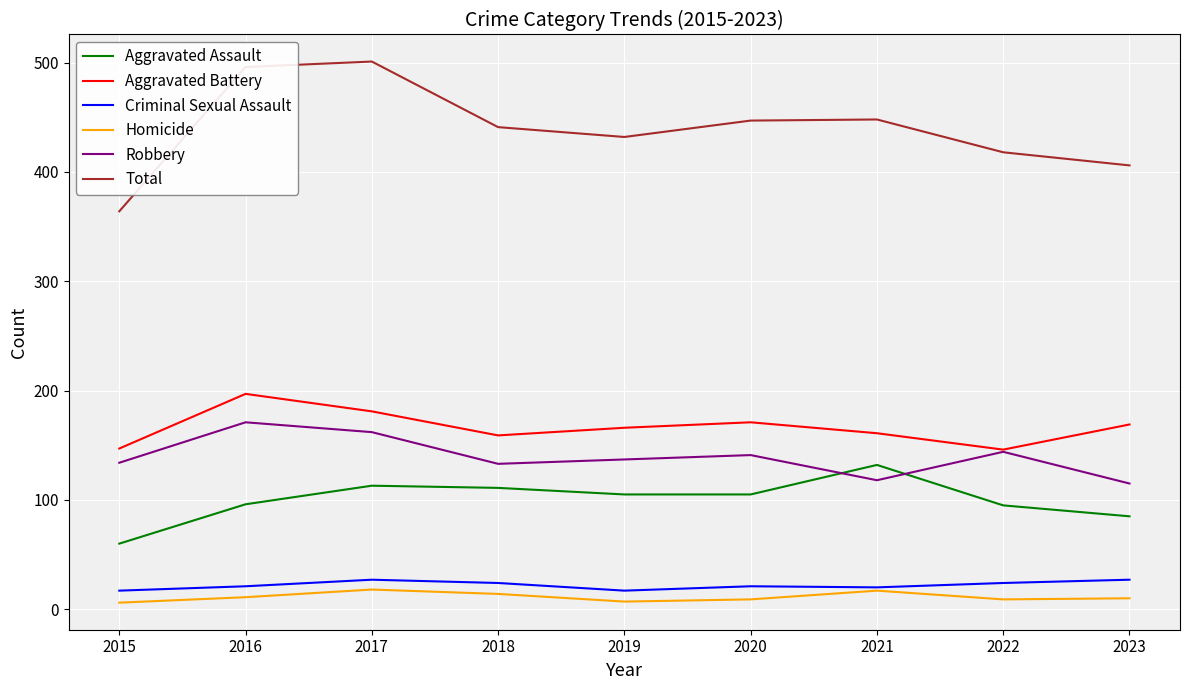

True or false: Aggravated Battery and Homicide cross at least once.

False